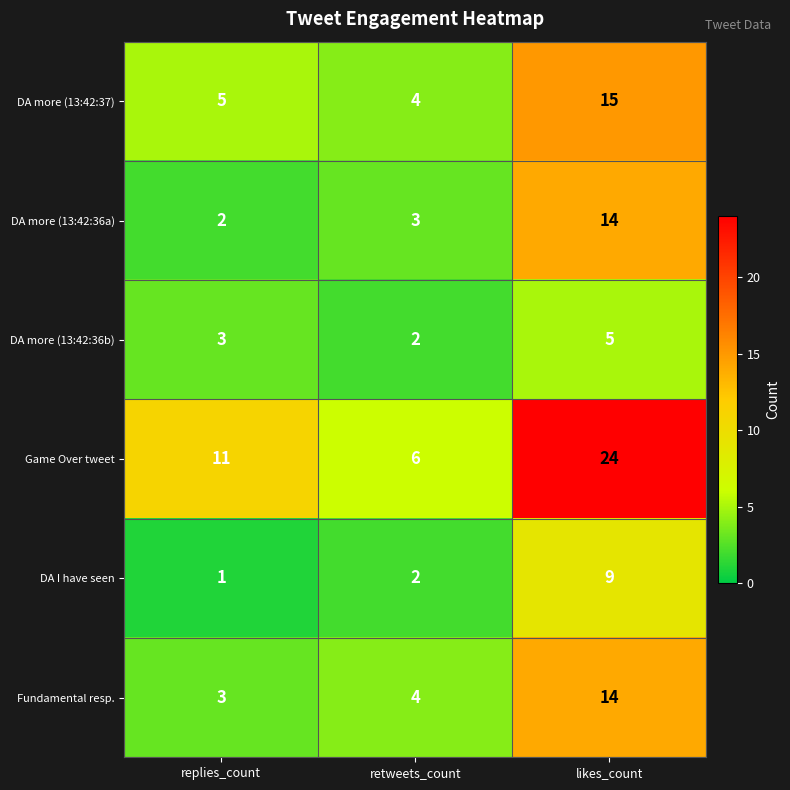

At which label is DA more (13:42:36b) closest to 3?

replies_count